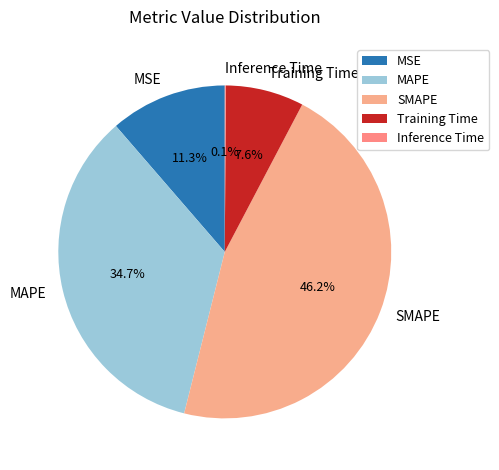

What is the largest slice in the pie chart?

SMAPE